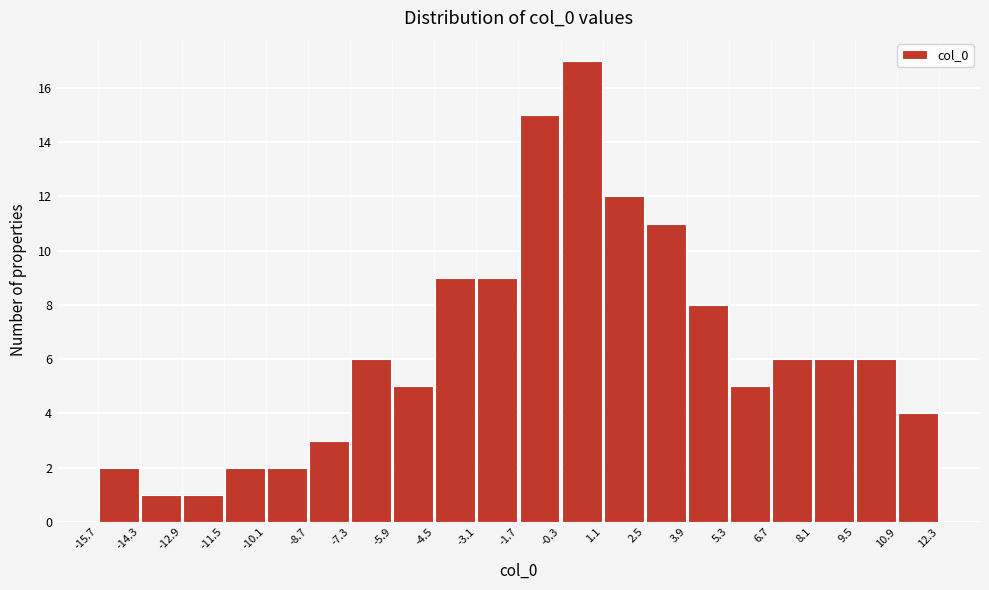

Over which range of the x-axis is the bar tallest?

-0.3 to 1.1